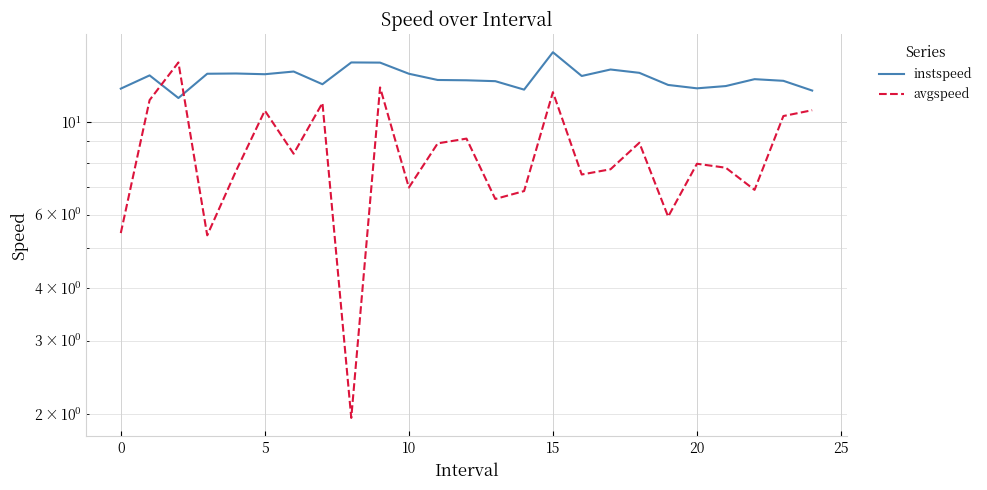

Which series changed the most between 15 and 15?

avgspeed